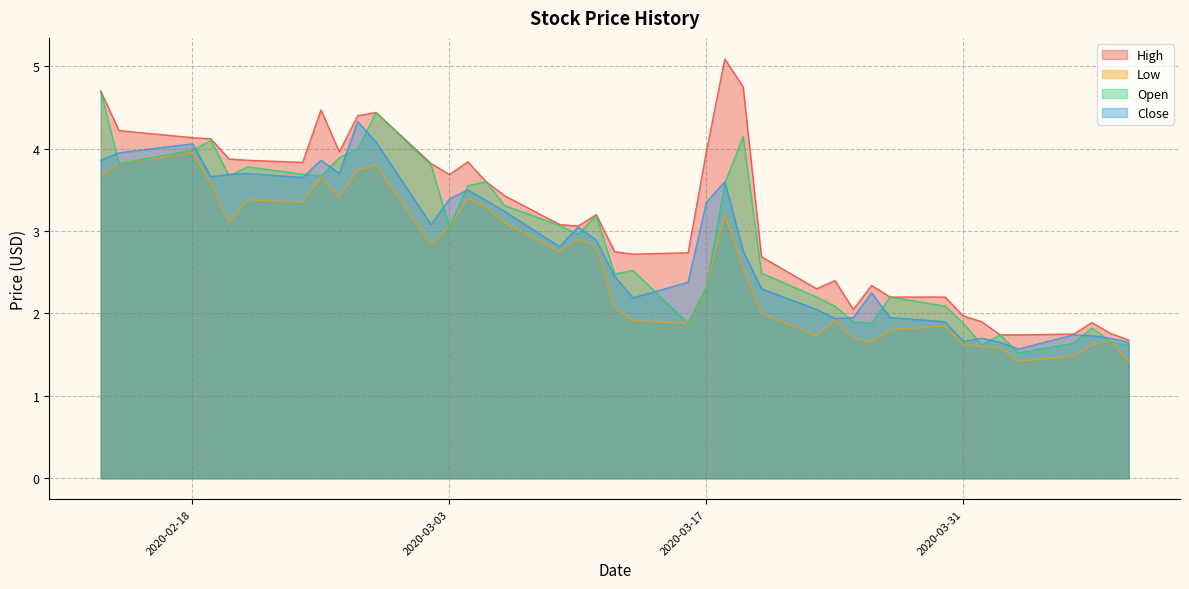

Count the number of categories in the chart.

40